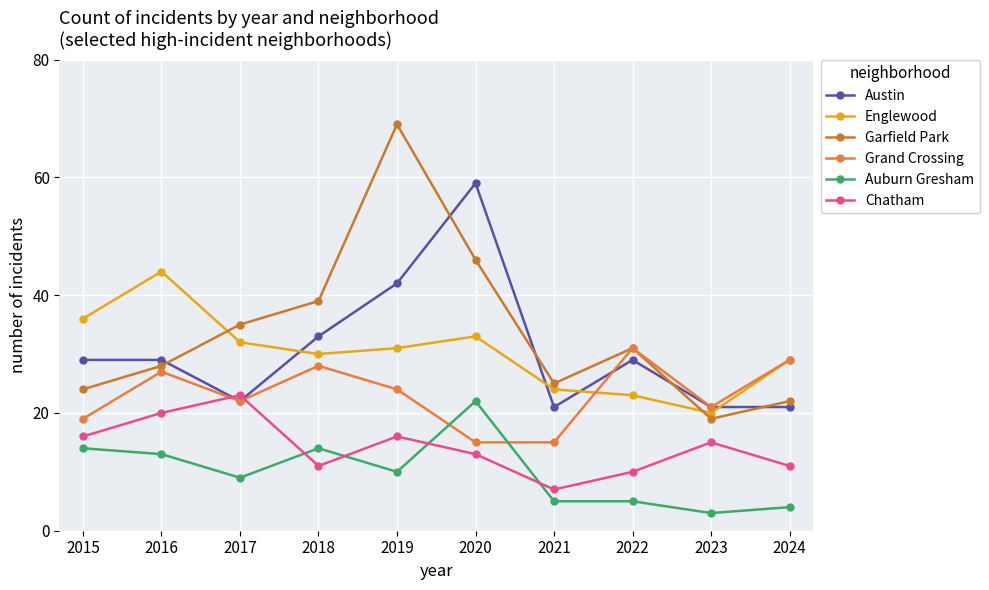

How many times do Chatham and Austin cross each other?

2